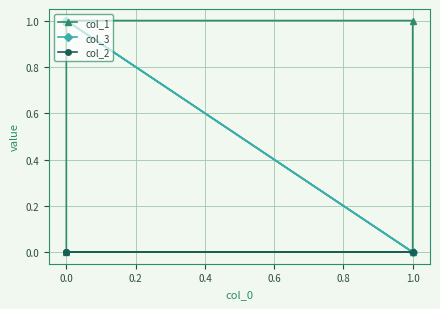

Reading right to left, transcribe all the data shown in this chart.

col_1: 0	1	1	0	1
col_3: 1	1	0	0	1
col_2: 0	0	0	0	0